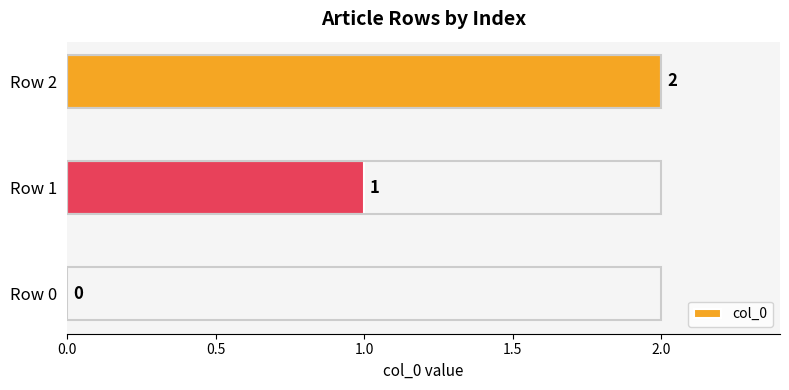

Which category has the highest value across all series?

Row 2